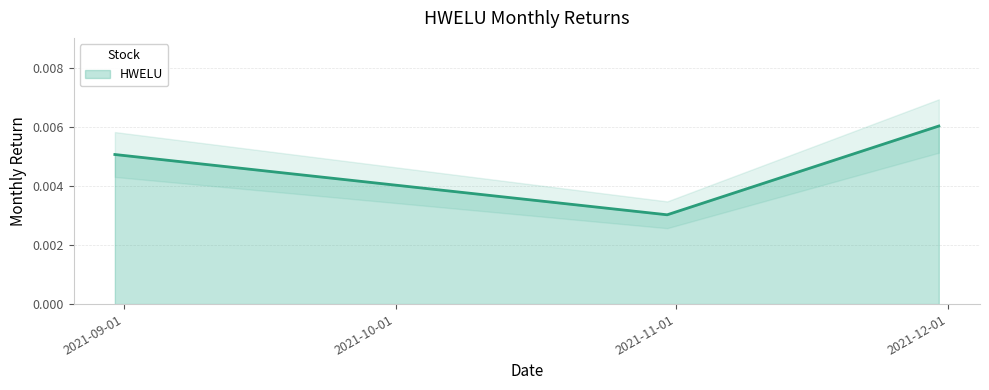

Between 2021-08-31 and 2021-11-30, which is larger?

2021-11-30